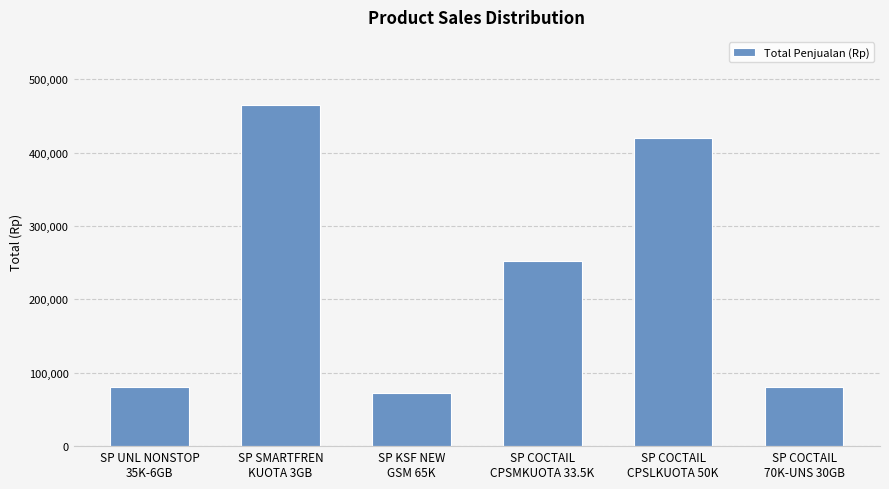

What is the difference between the second highest and minimum values?

347500